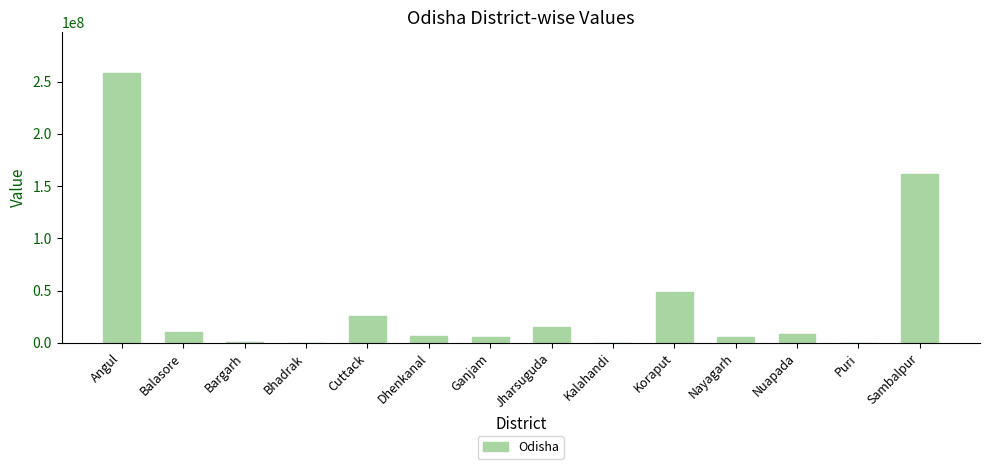

Which label corresponds to the largest value in the chart?

Angul